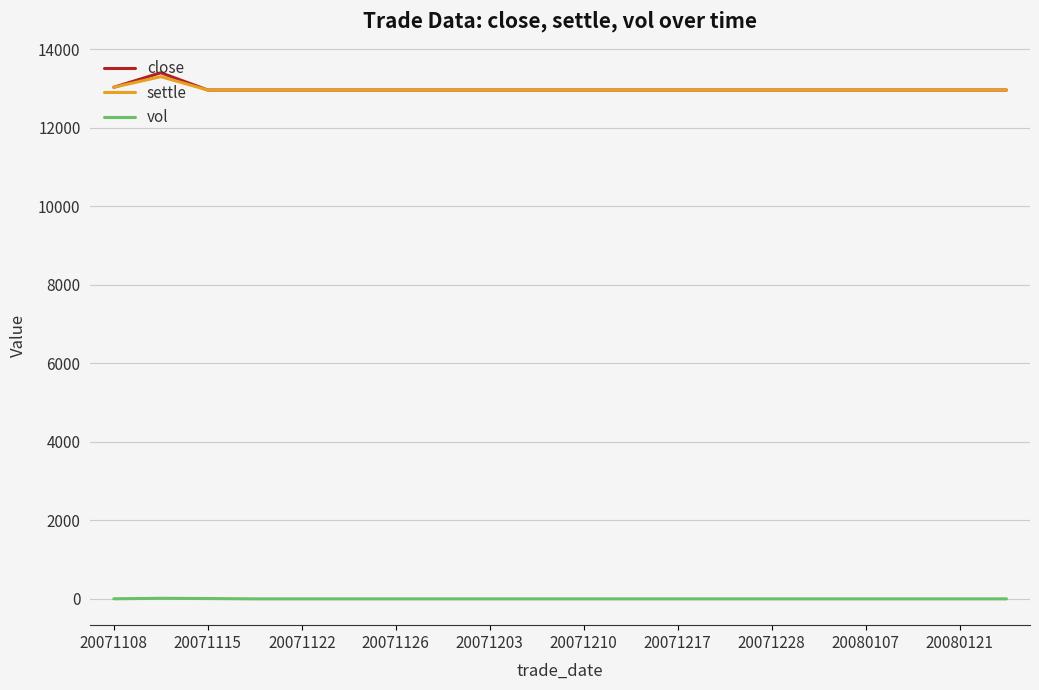

How many lines are shown in the chart?

3